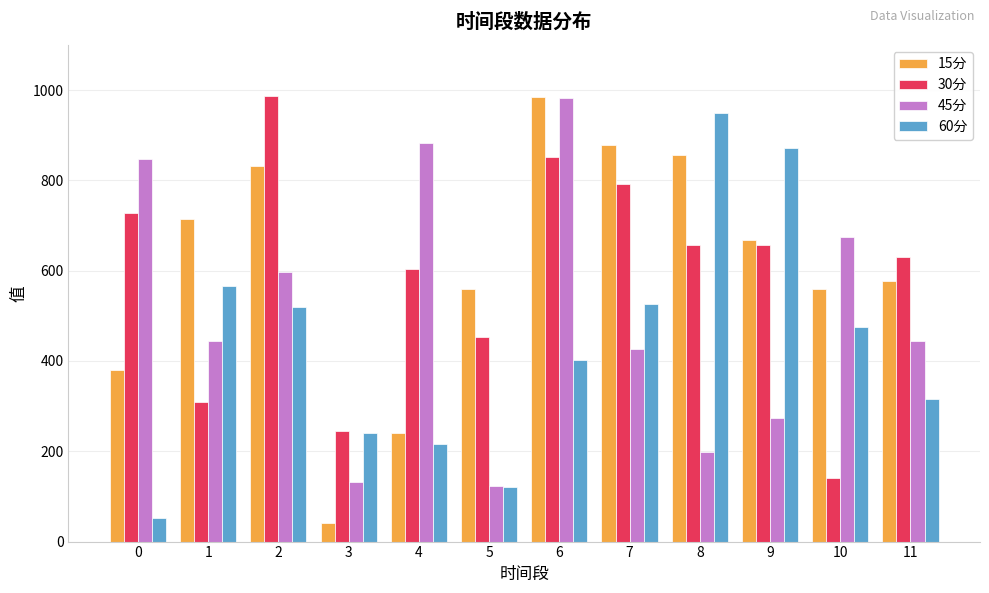

Which series has the largest range (max minus min)?

15分